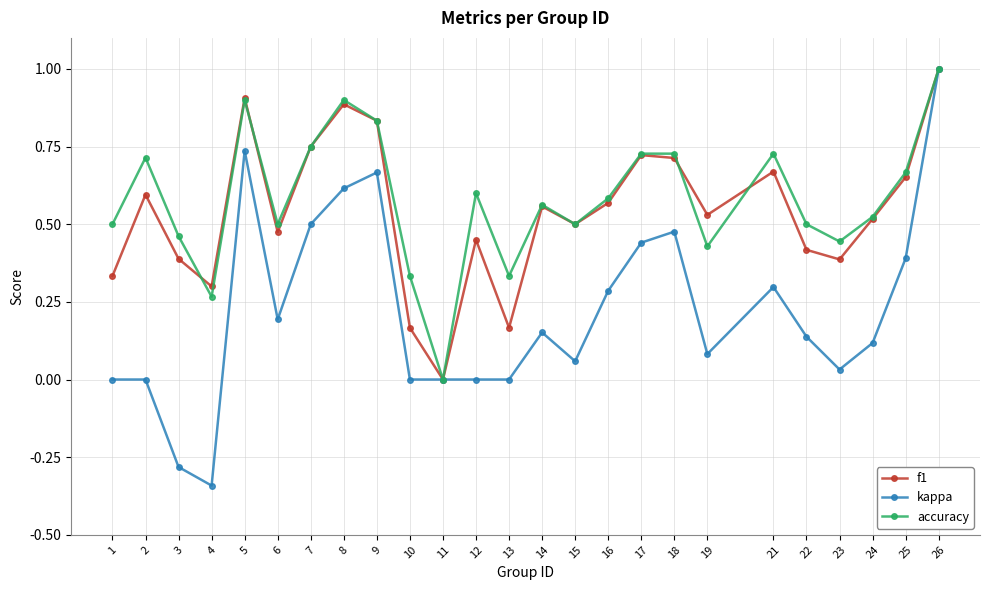

At which category is the sum across all series the highest?

26